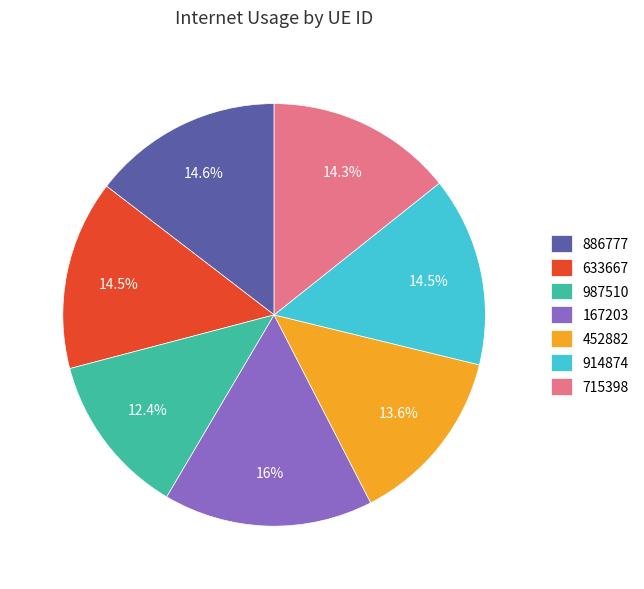

Count the number of slices in the pie.

7